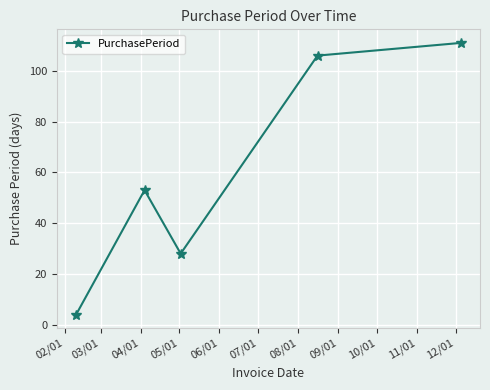

What is the minimum value shown in the chart?

4